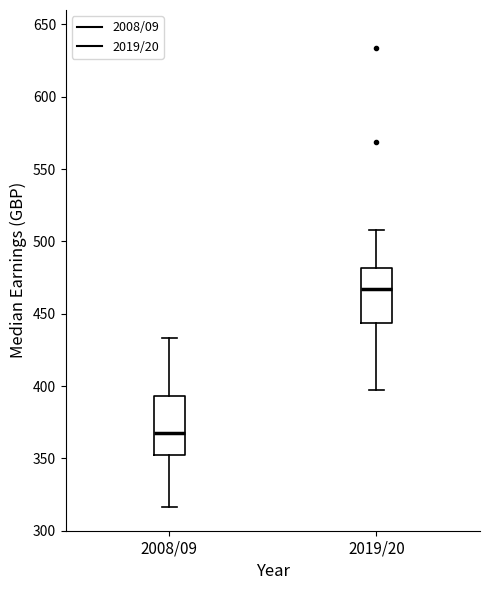

Reading left to right, transcribe this box plot: for each box, give where its median line is, the range the box spans, and where its two whiskers end, as read against the y-axis. The values are not printed on the chart, so give them approximately, as read against the axis.

2008/09: median 365, box 355 to 395, whiskers 315 to 435
2019/20: median 465, box 445 to 480, whiskers 400 to 510